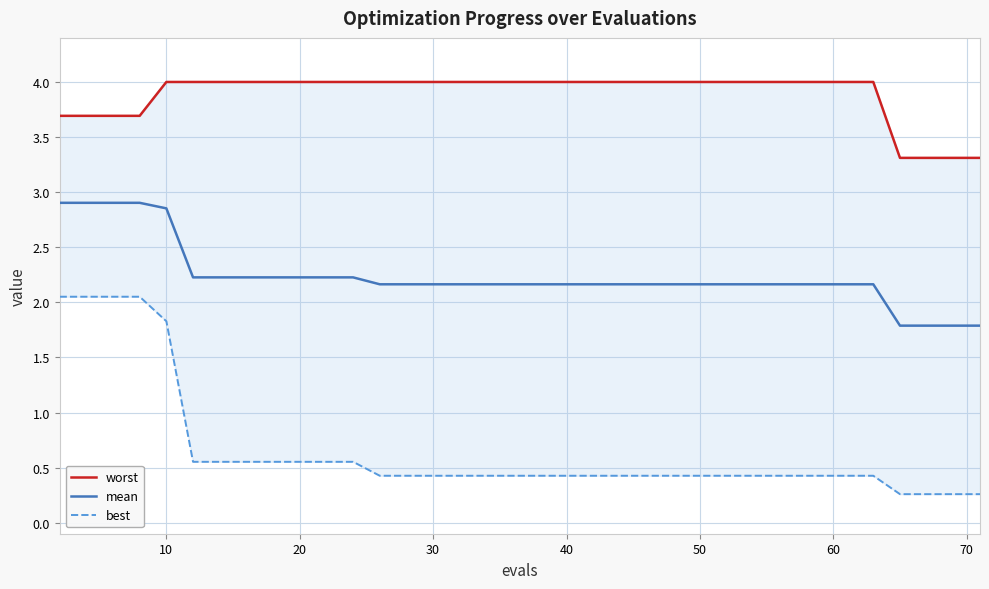

Rank the series by their average value, from highest to lowest.

worst, mean, best